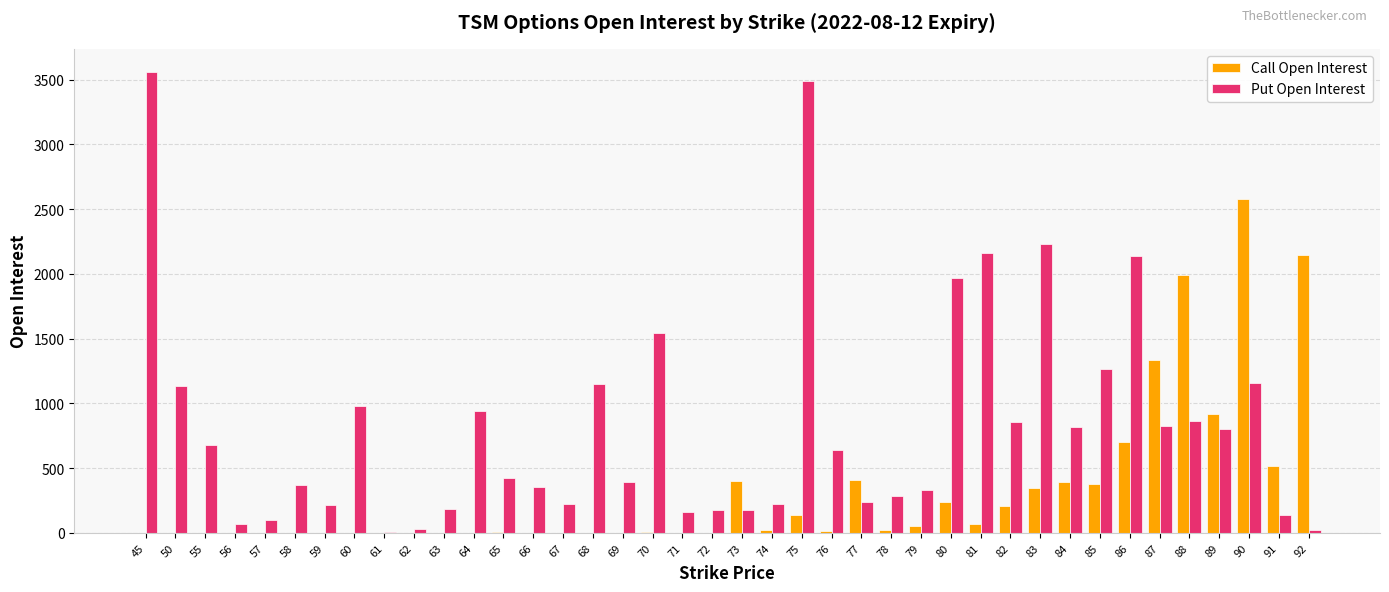

Is the value of Call Open Interest at 88 greater than the value of Put Open Interest at 73?

Yes